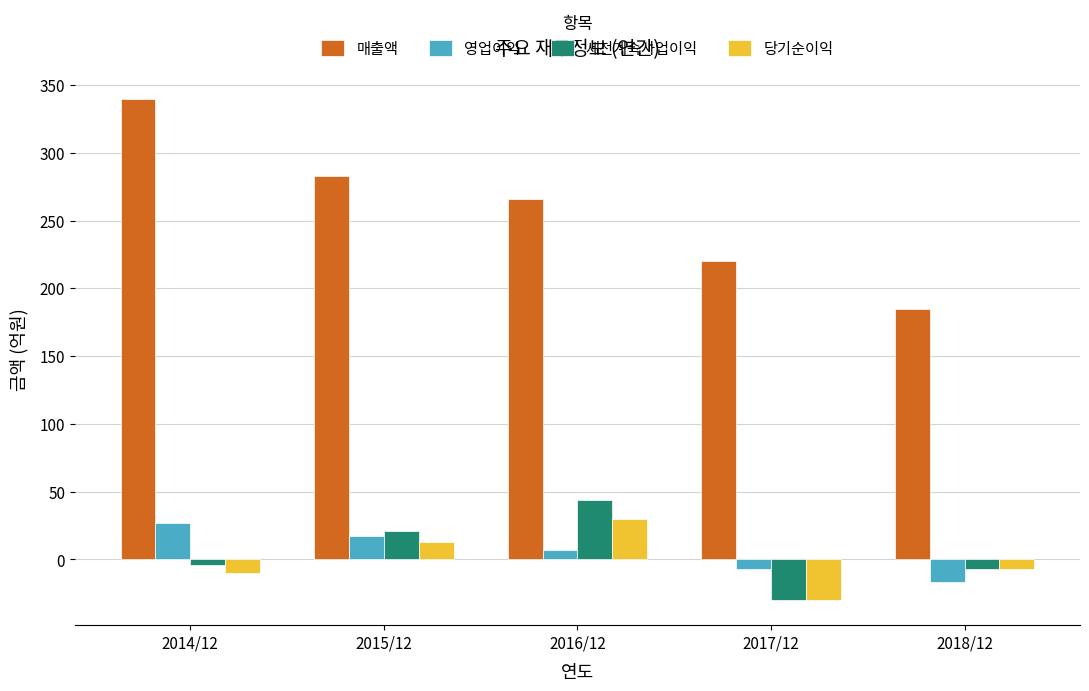

What is the difference between the 당기순이익 values at 2015/12 and 2017/12?

43